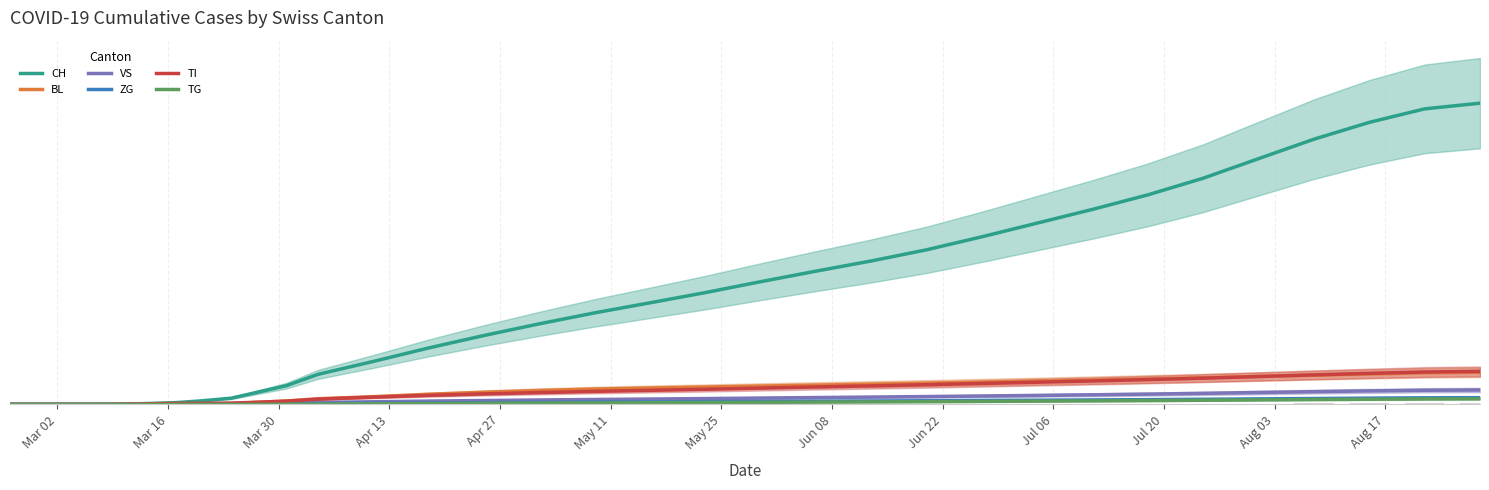

What is the average value of the TG series?

116.5